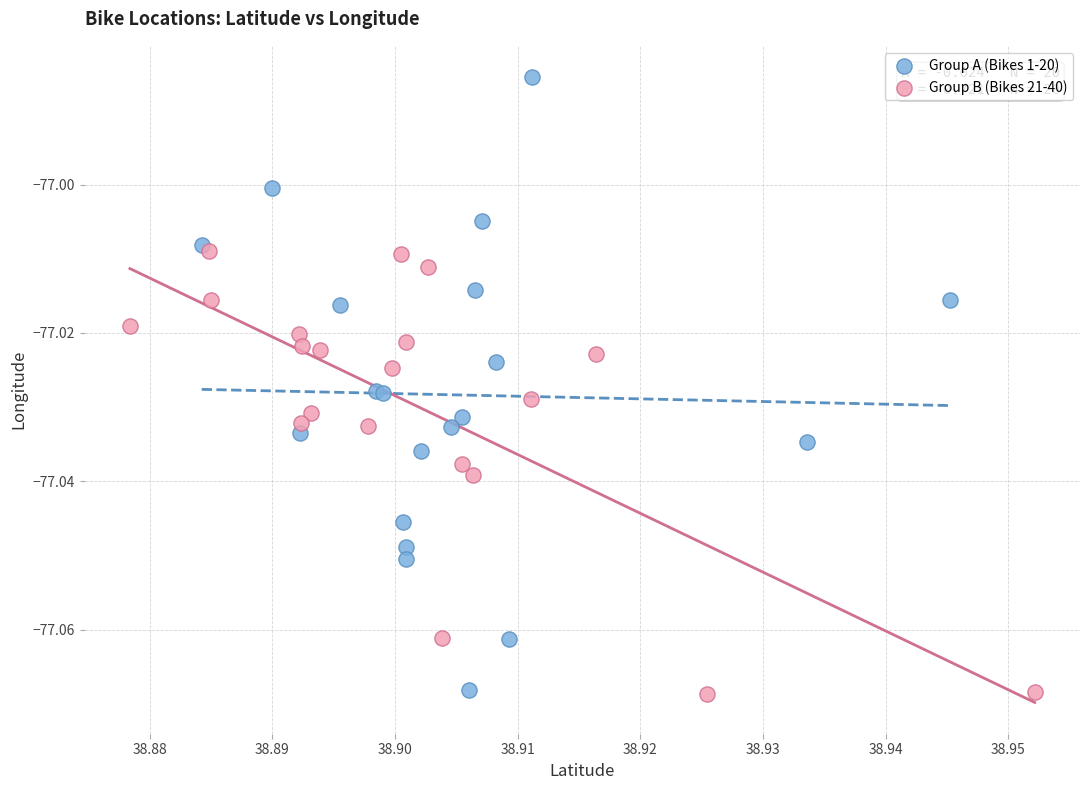

Which series contains the highest Y value?

Group A (Bikes 1-20)